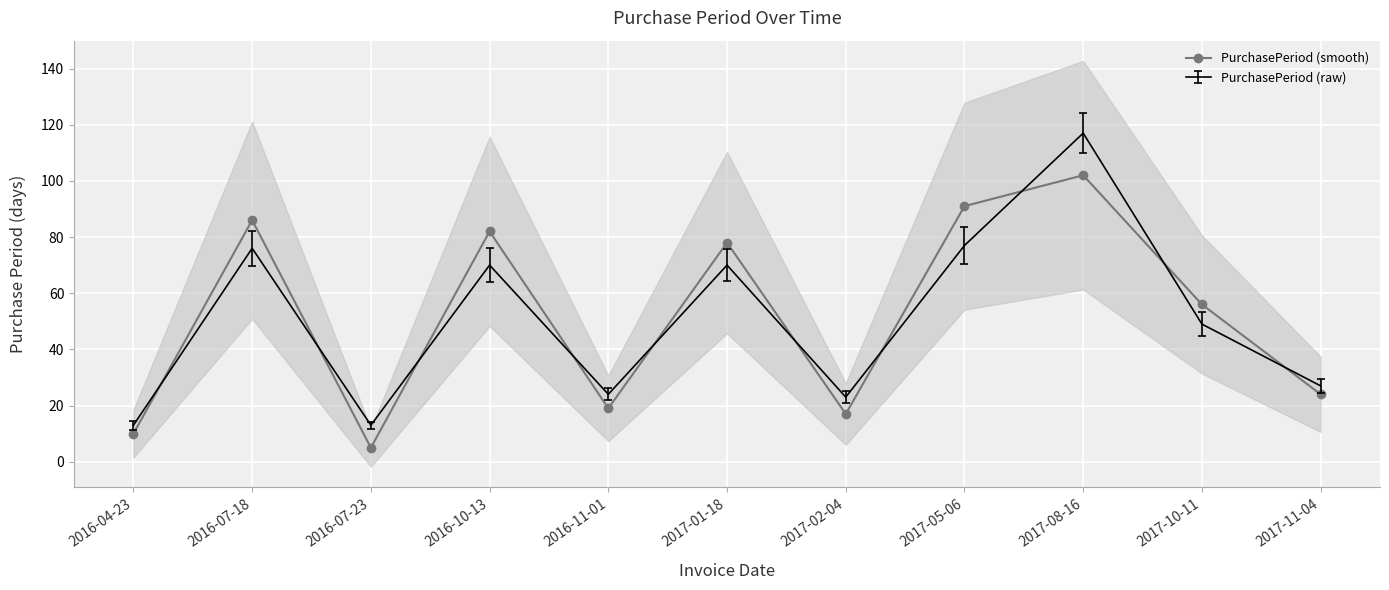

Approximately how many times larger is the value at 2017-10-11 compared to 2017-01-18?

0.7